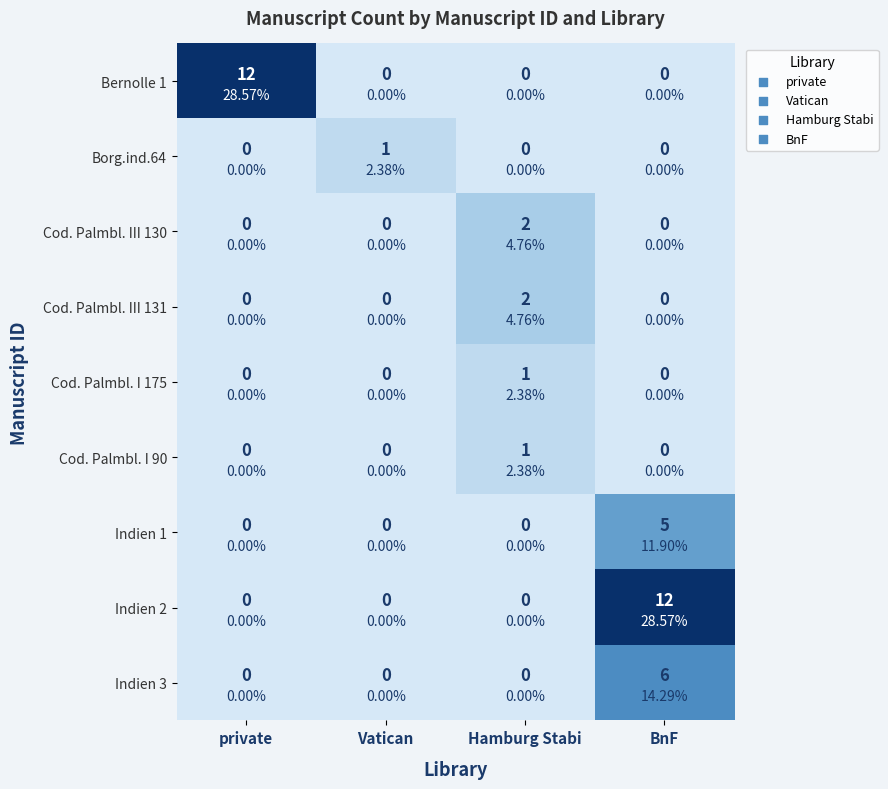

What is the difference between the maximum and minimum values in the Cod. Palmbl. I 175 series?

1